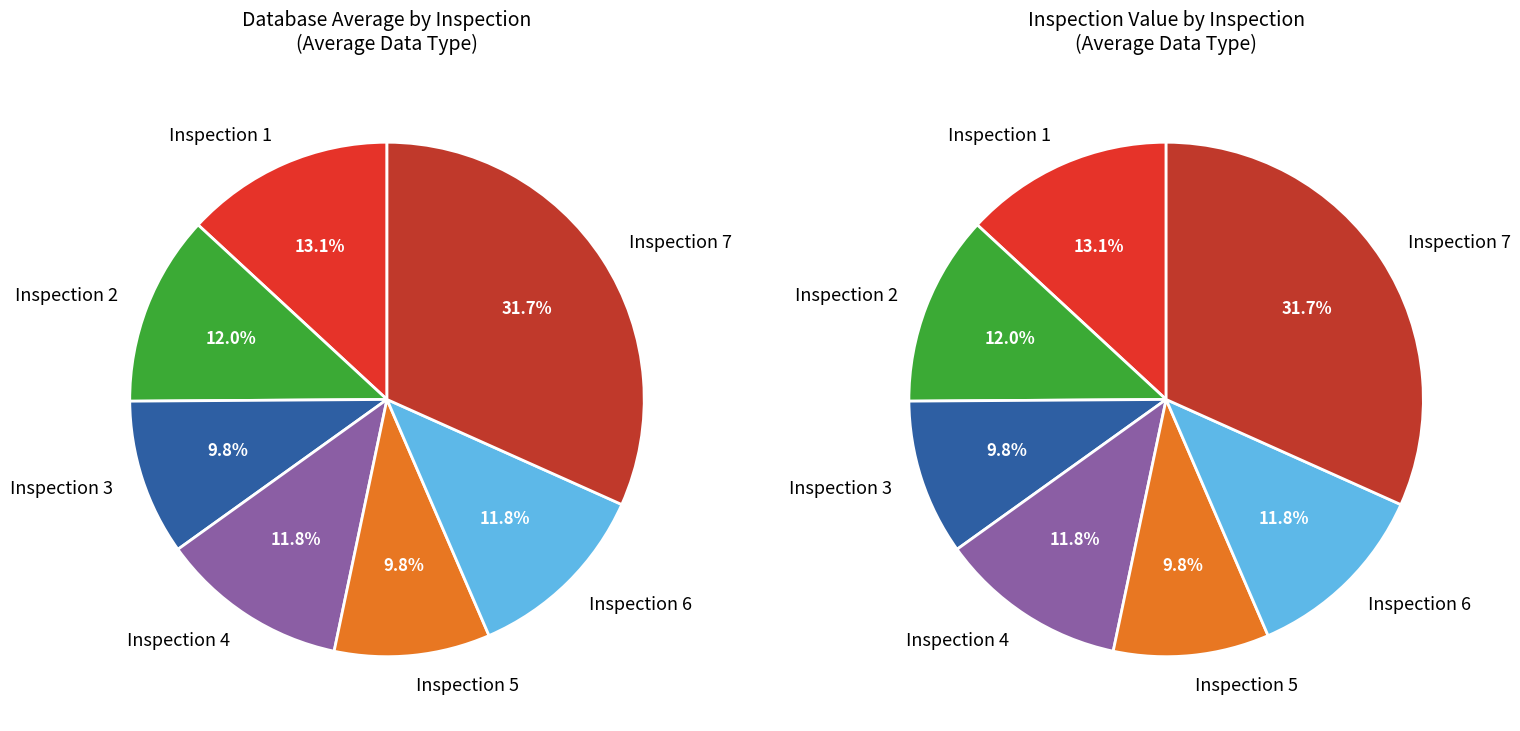

How many segments does this pie chart have?

7